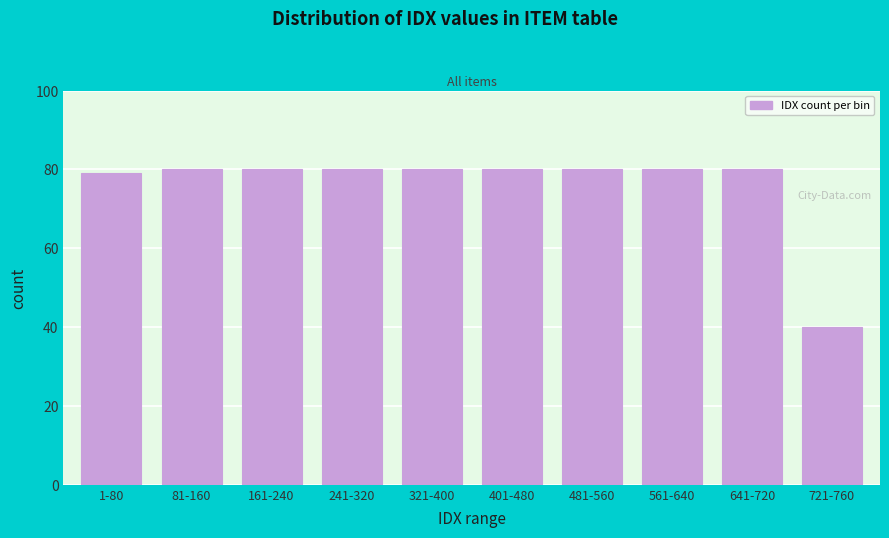

Reading right to left, transcribe all the data shown in this chart.

40	80	80	80	80	80	80	80	80	79